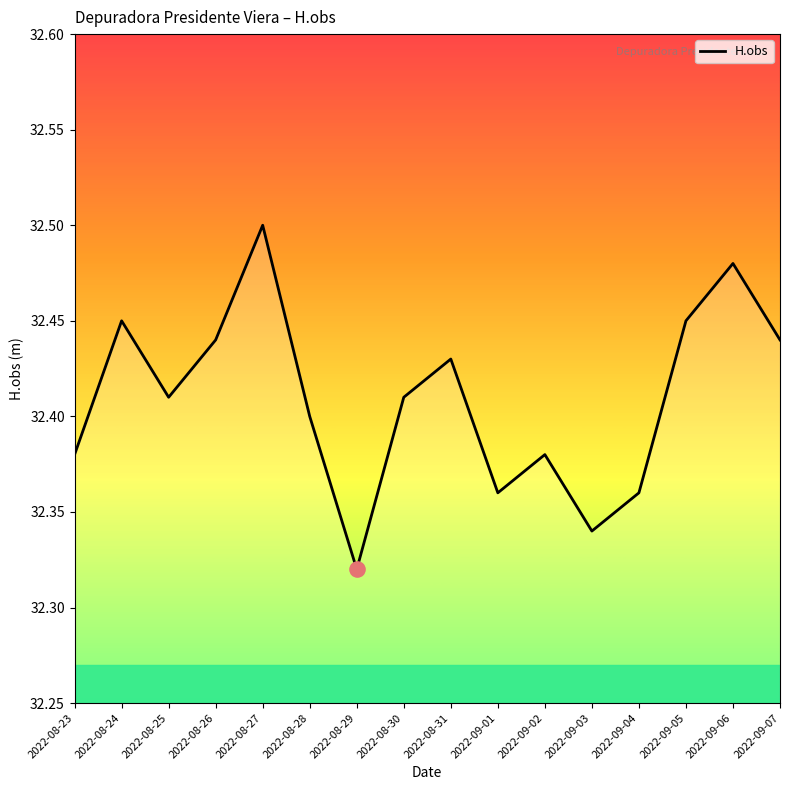

Which has a higher value, 2022-09-06 or 2022-09-07?

2022-09-06